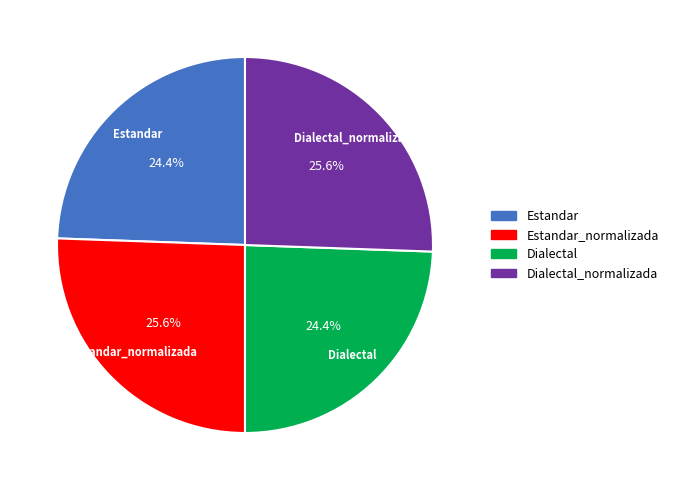

Count the number of slices in the pie.

4